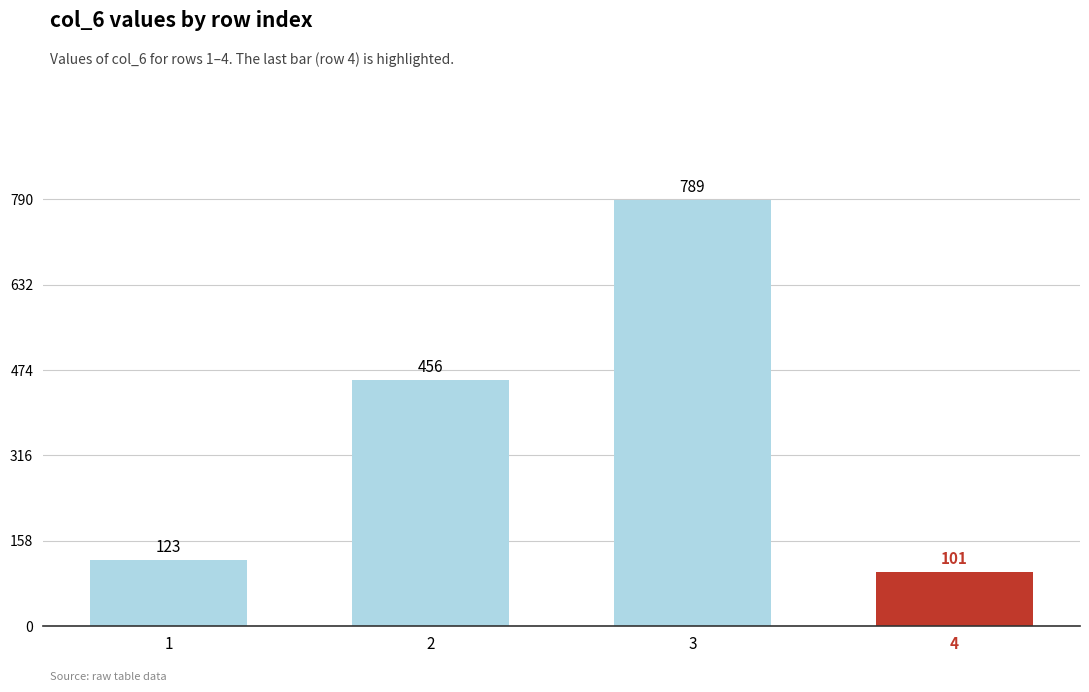

At which label is the value closest to 445?

2